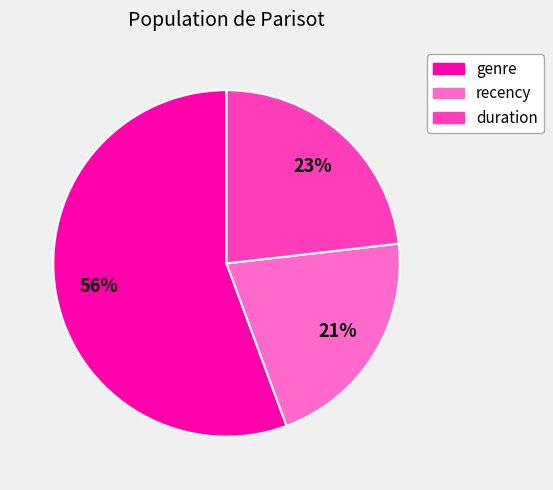

To the nearest percent, what is the average slice percentage?

33%